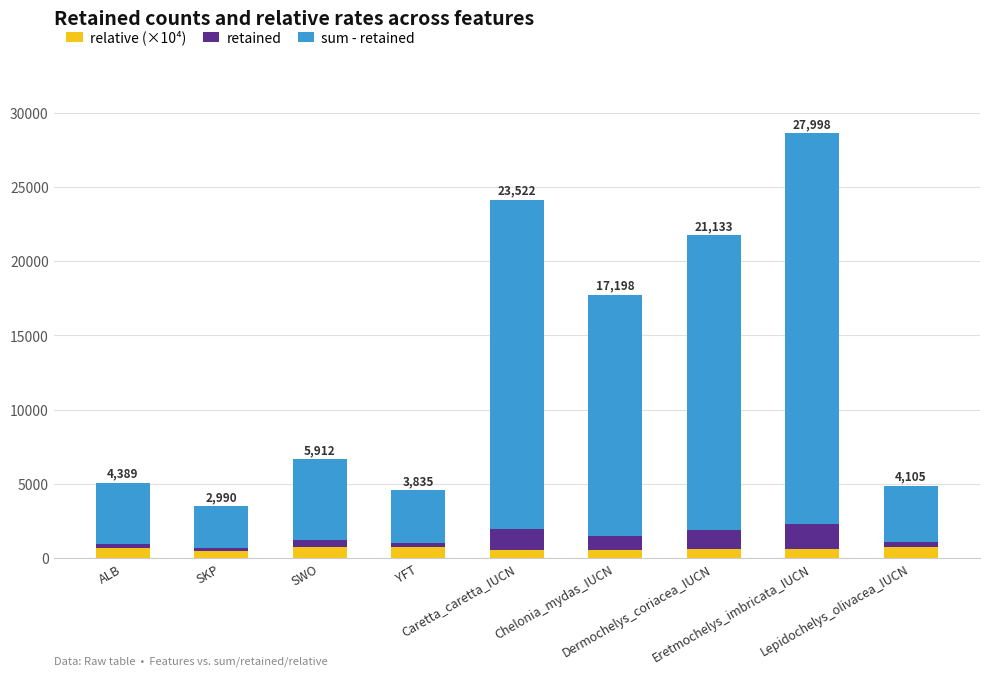

What is the highest value of the relative (×10⁴) series?

782.0